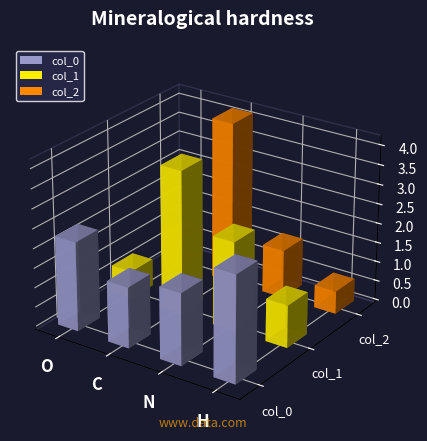

What is the difference between the second highest and minimum values in the col_0 series?

0.7